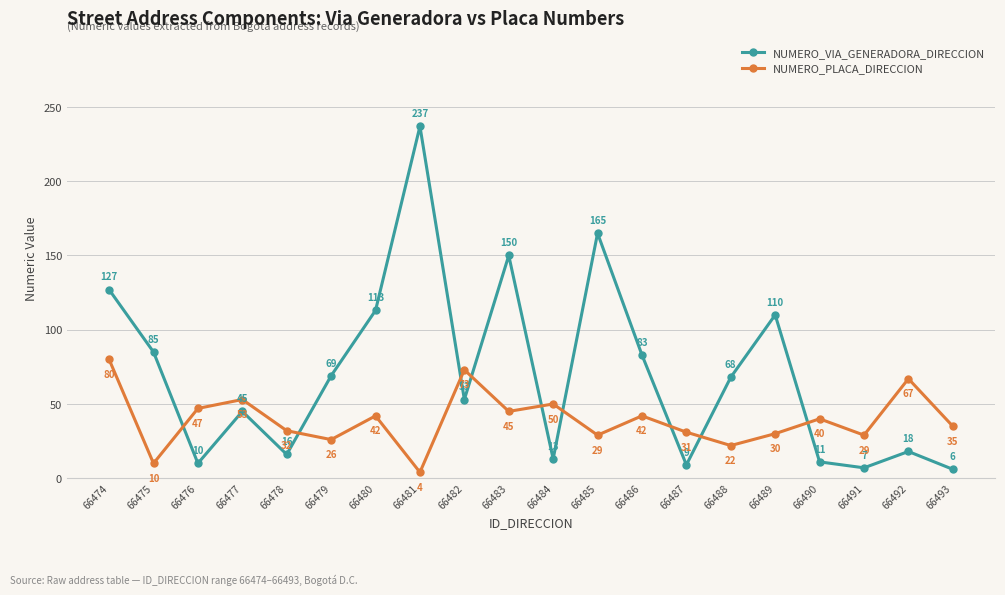

Does the chart display data point markers on the line(s)?

Yes